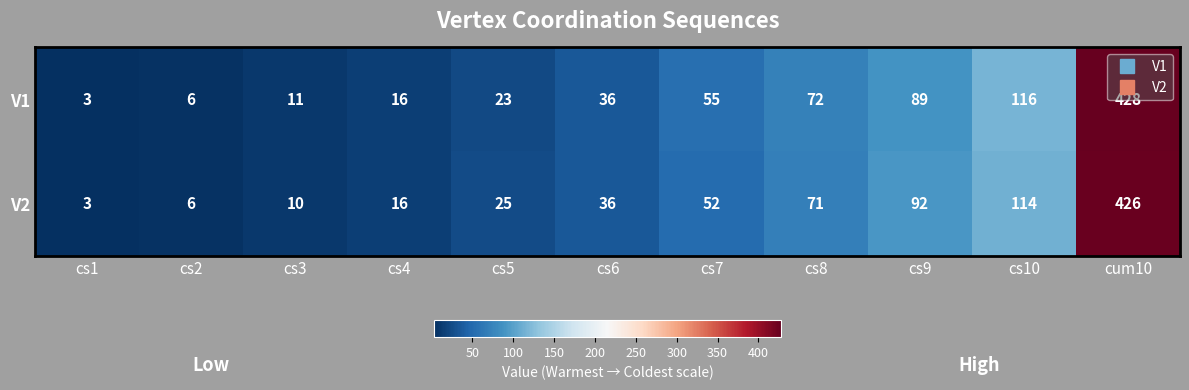

What is the sum of the V1 values at cum10 and cs4?

444